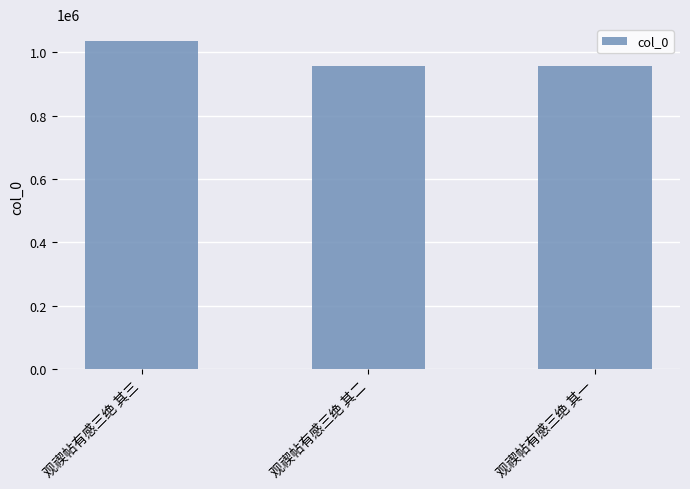

Between 观禊帖有感三绝 其三 and 观禊帖有感三绝 其一, which is larger?

观禊帖有感三绝 其三